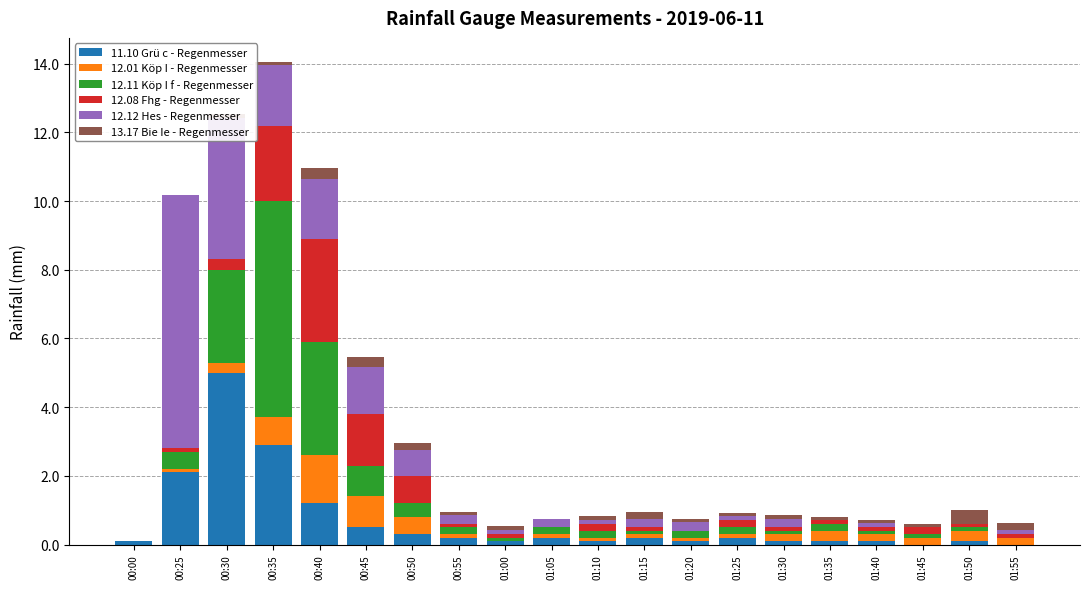

At which category is the sum across all series the highest?

00:35